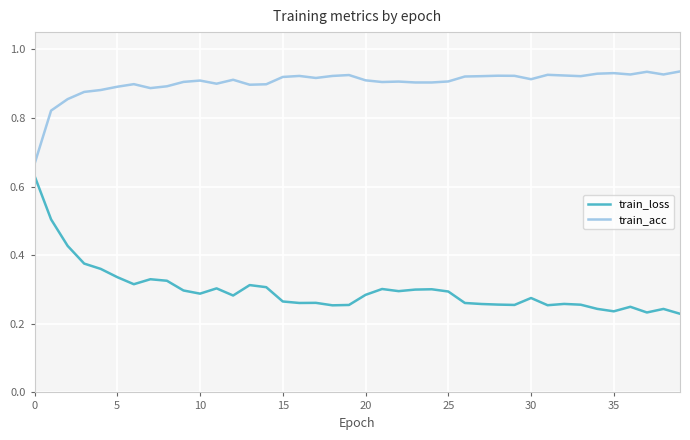

Which series has the largest total across all categories?

train_acc